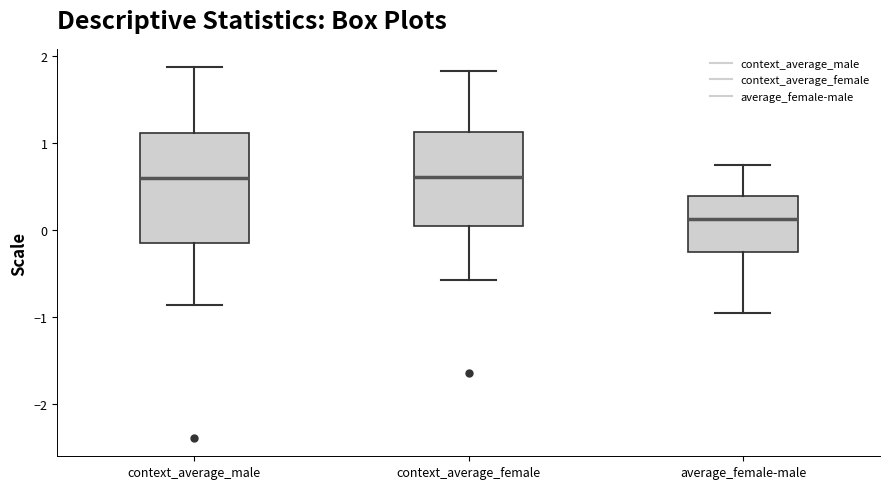

Where is the lower edge of the box for context_average_male on the y-axis? The values are not printed on the chart, so give them approximately, as read against the axis.

-0.2